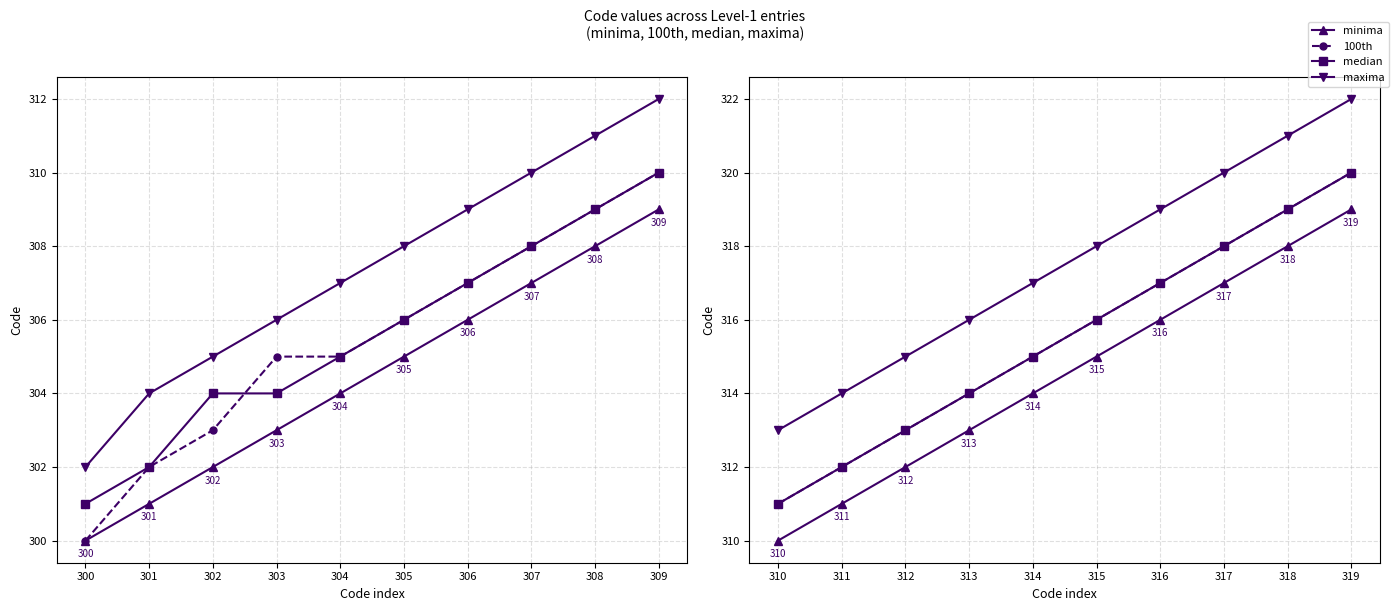

True or false: median and maxima cross at least once.

False